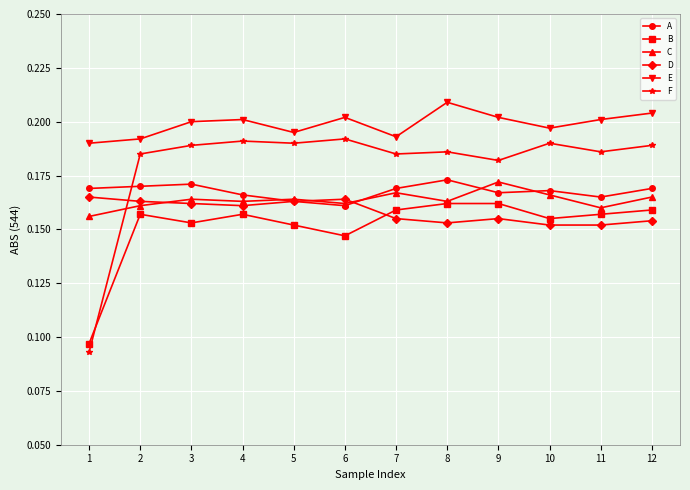

How many series are shown in this chart?

6